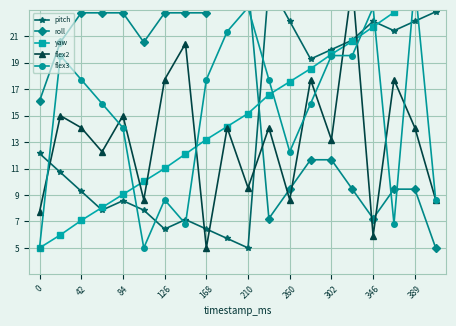

How many intersections are there between yaw and flex3?

7